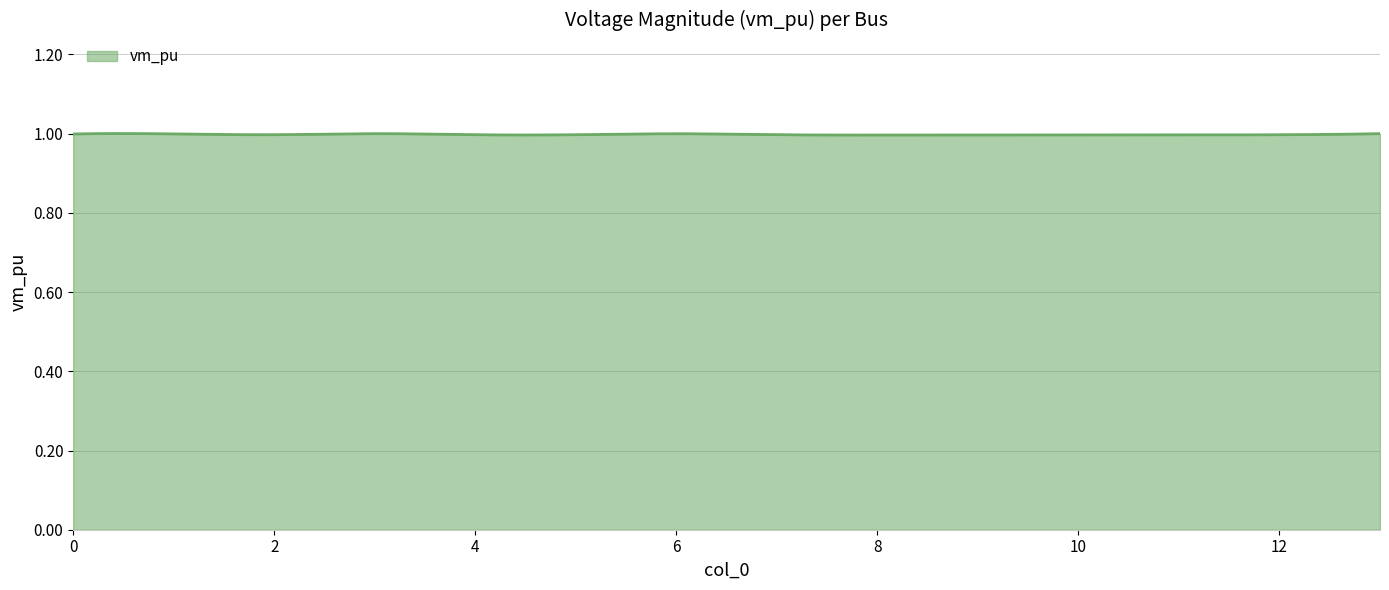

What is the greatest value displayed?

1.0